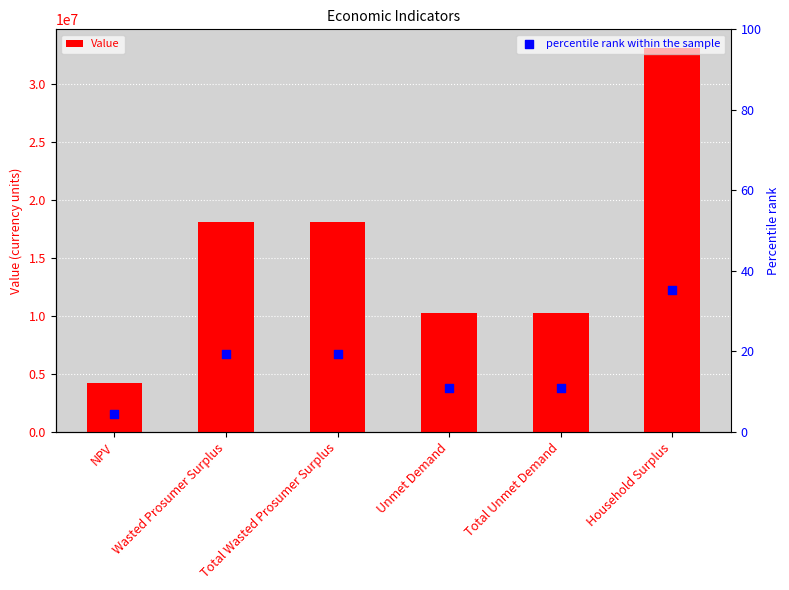

Which series has the widest spread of Y values?

Value